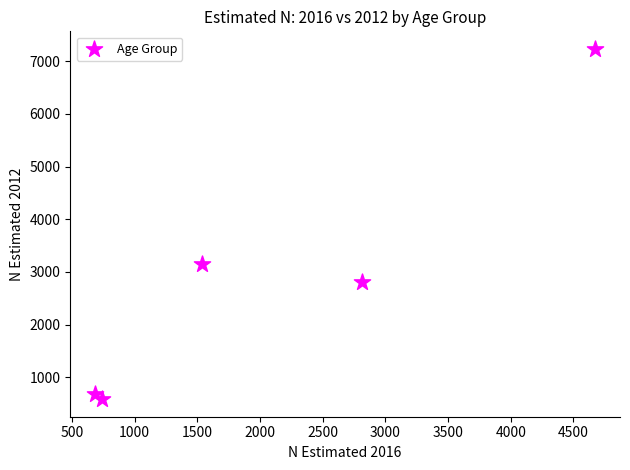

What Y value in the scatter plot is closest to 3909?

3156